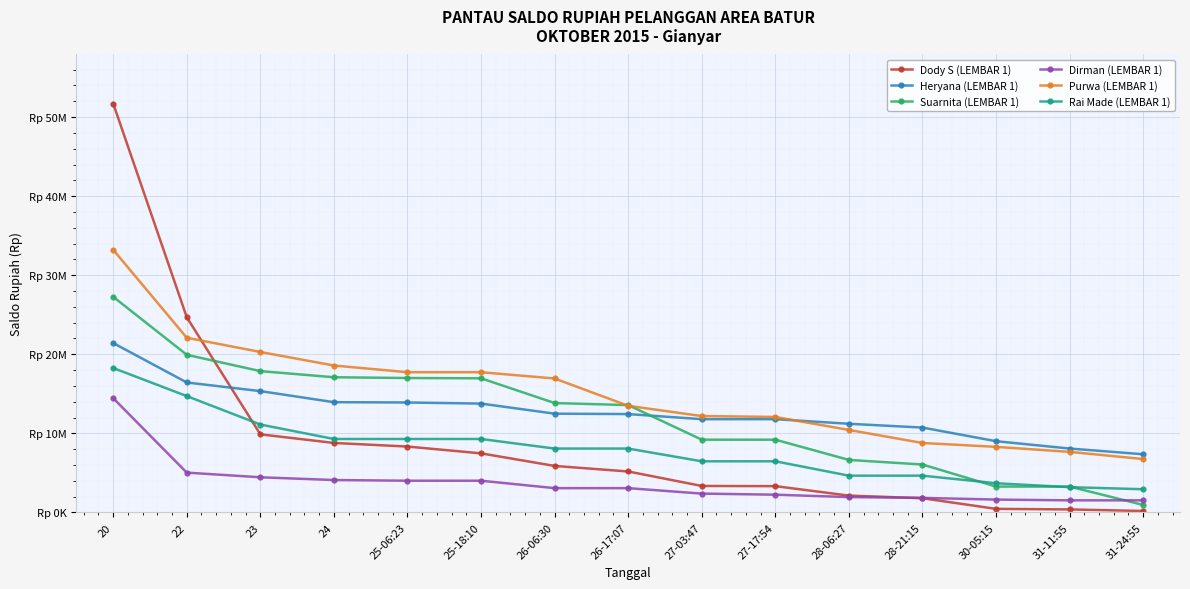

Is the value of Rai Made (LEMBAR 1) at 28-21:15 greater than the value of Suarnita (LEMBAR 1) at 23?

No